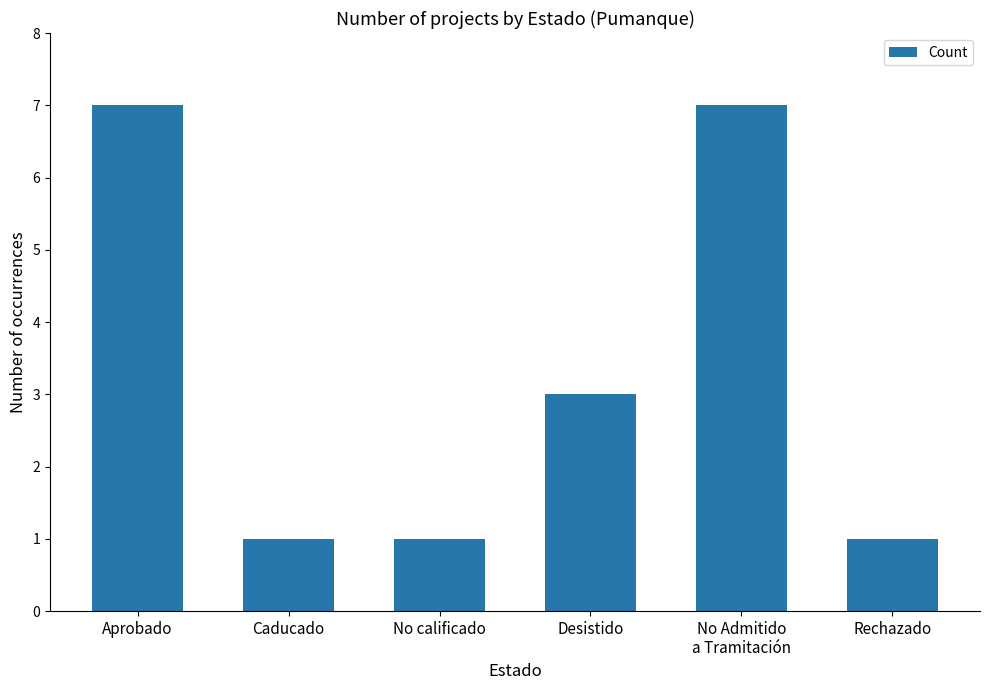

The value at Caducado is 2. True or false?

False